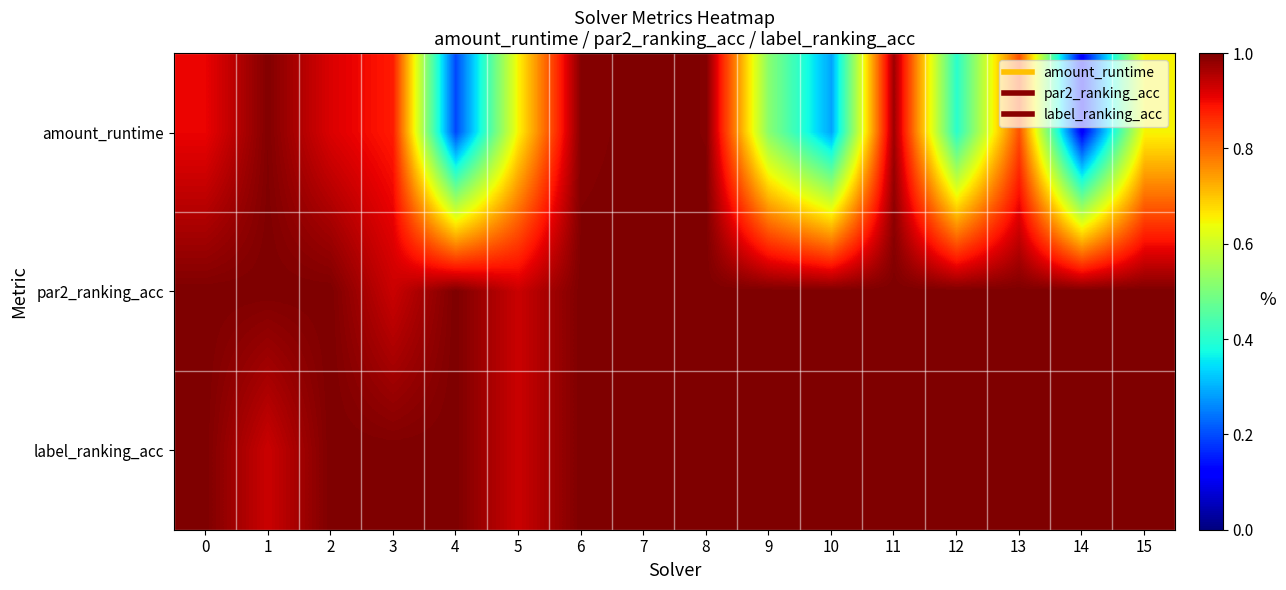

At which category is the sum across all series the highest?

7